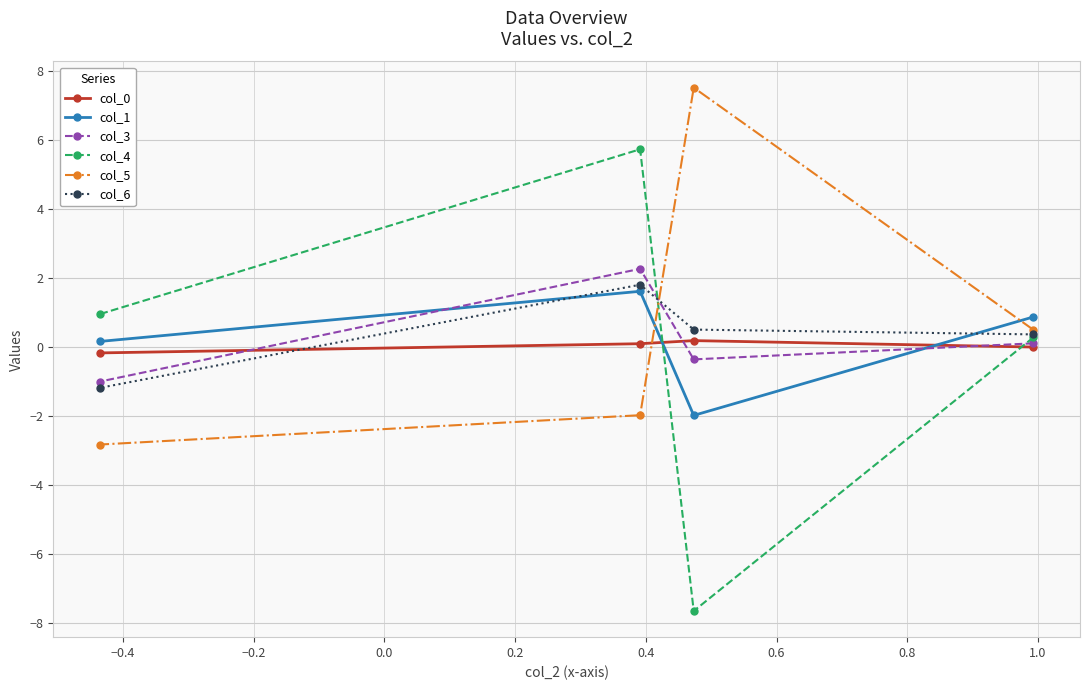

What is the greatest value displayed?

7.5